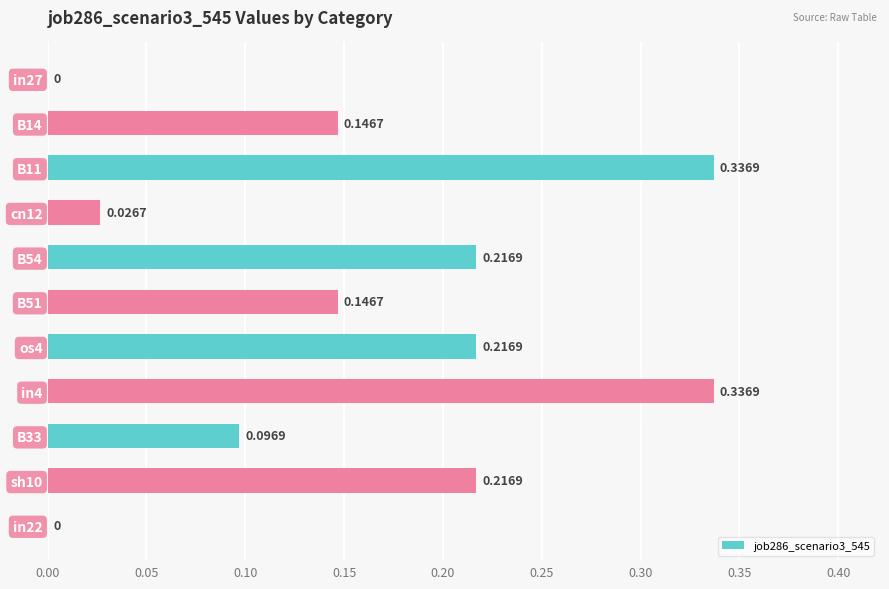

Are the bars horizontal?

Yes